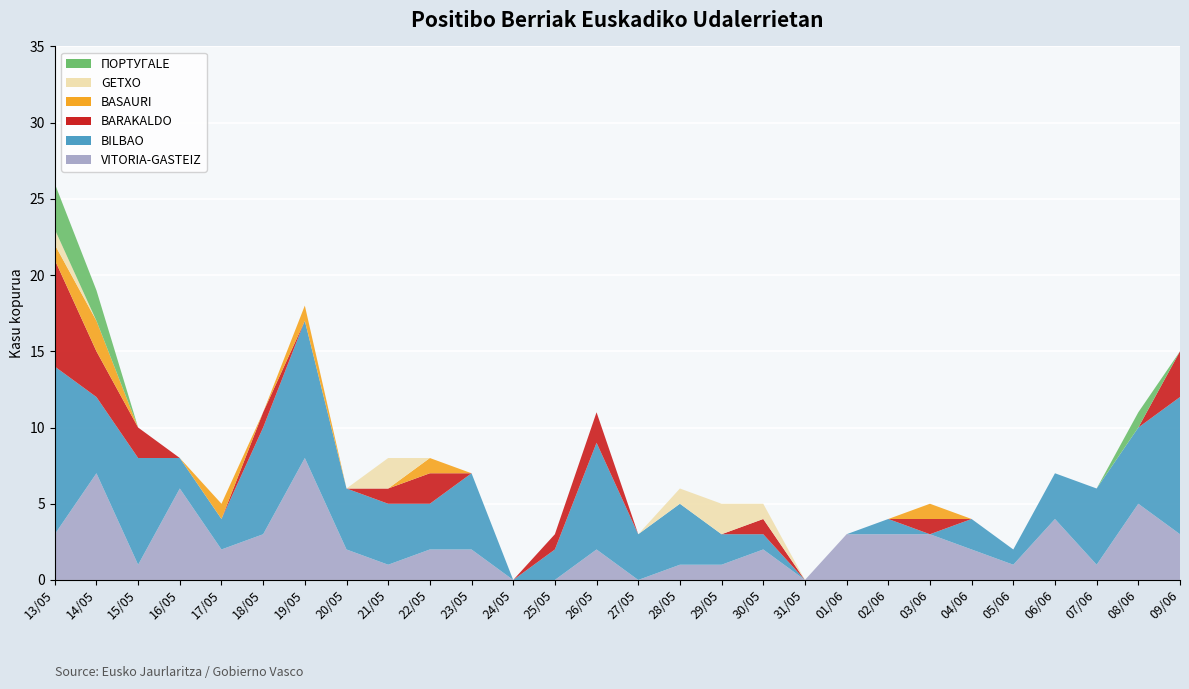

Reading right to left, what are all the values shown in this chart?

VITORIA-GASTEIZ: 3	5	1	4	1	2	3	3	3	0	2	1	1	0	2	0	0	2	2	1	2	8	3	2	6	1	7	3
BILBAO: 9	5	5	3	1	2	0	1	0	0	1	2	4	3	7	2	0	5	3	4	4	9	7	2	2	7	5	11
BARAKALDO: 3	0	0	0	0	0	1	0	0	0	1	0	0	0	2	1	0	0	2	1	0	0	1	0	0	2	3	7
BASAURI: 0	0	0	0	0	0	1	0	0	0	0	0	0	0	0	0	0	0	1	0	0	1	0	1	0	0	2	1
GETXO: 0	0	0	0	0	0	0	0	0	0	1	2	1	0	0	0	0	0	0	2	0	0	0	0	0	0	0	1
ПОРТУГALE: 0	1	0	0	0	0	0	0	0	0	0	0	0	0	0	0	0	0	0	0	0	0	0	0	0	0	2	3